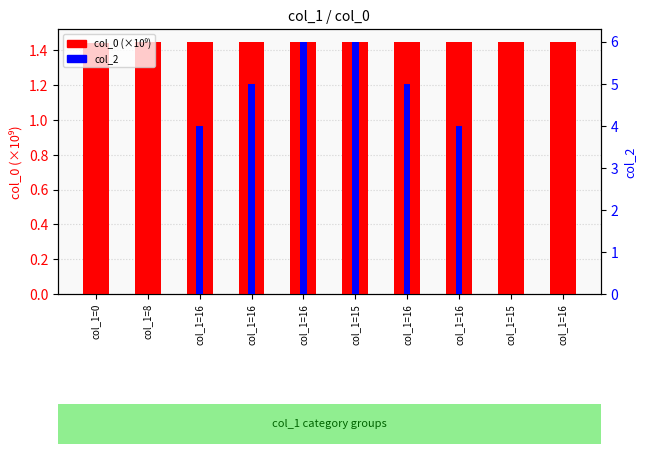

Reading right to left, extract all data points from this chart.

col_0 (×10⁹): col_1=16=1.5	col_1=15=1.5	col_1=16=1.4	col_1=16=1.4	col_1=15=1.4	col_1=16=1.4	col_1=16=1.4	col_1=16=1.4	col_1=8=1.4	col_1=0=1.4
col_2: col_1=16=0.0	col_1=15=0.0	col_1=16=4.0	col_1=16=5.0	col_1=15=6.0	col_1=16=6.0	col_1=16=5.0	col_1=16=4.0	col_1=8=0.0	col_1=0=0.0